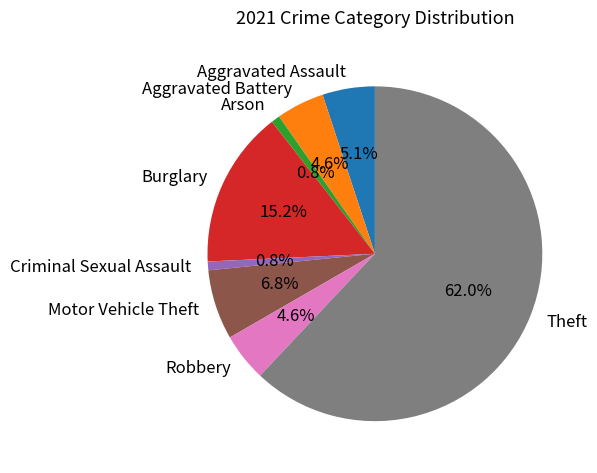

What portion of the pie excludes Arson?

99.2%